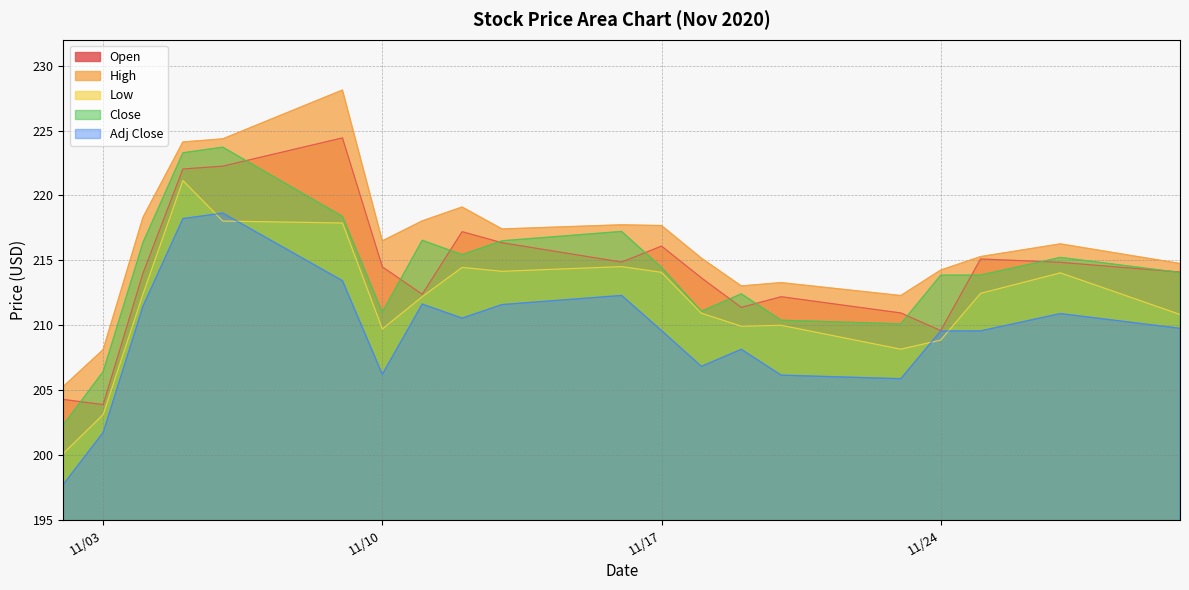

What is the spread (max minus min) of values at 11/10?

10.3